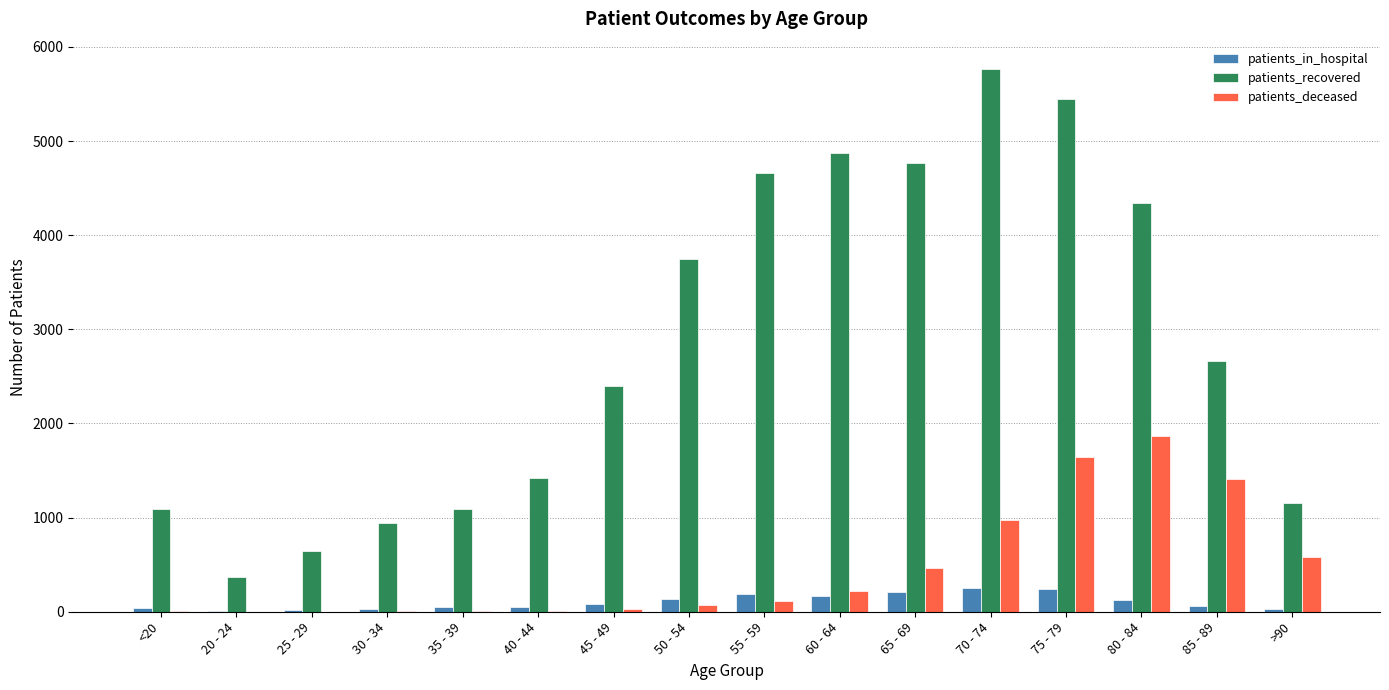

Which series has the largest total across all categories?

patients_recovered